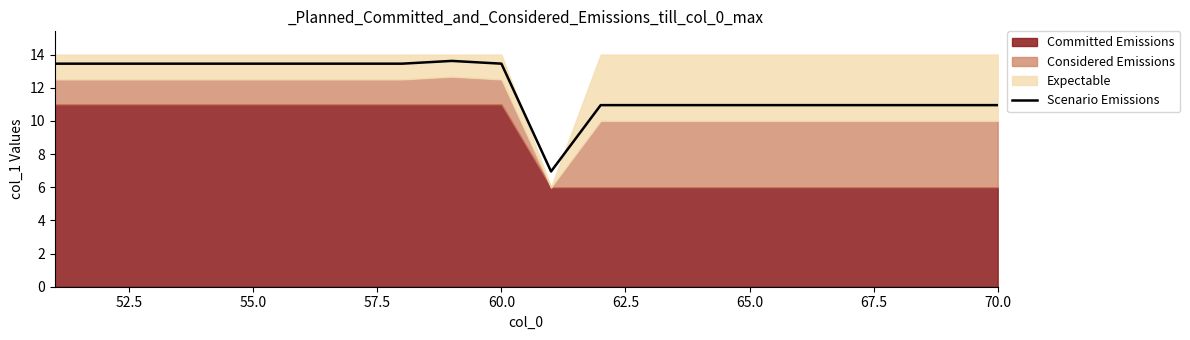

What is the difference between the maximum and minimum values?

6.7